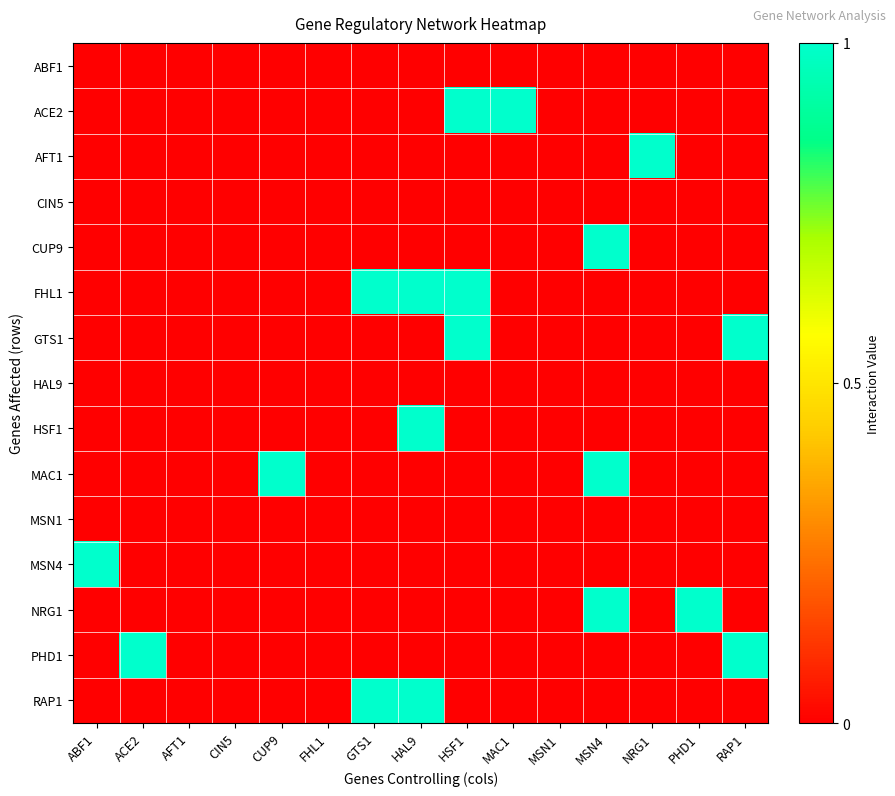

Between ACE2 and NRG1, which is larger?

ACE2